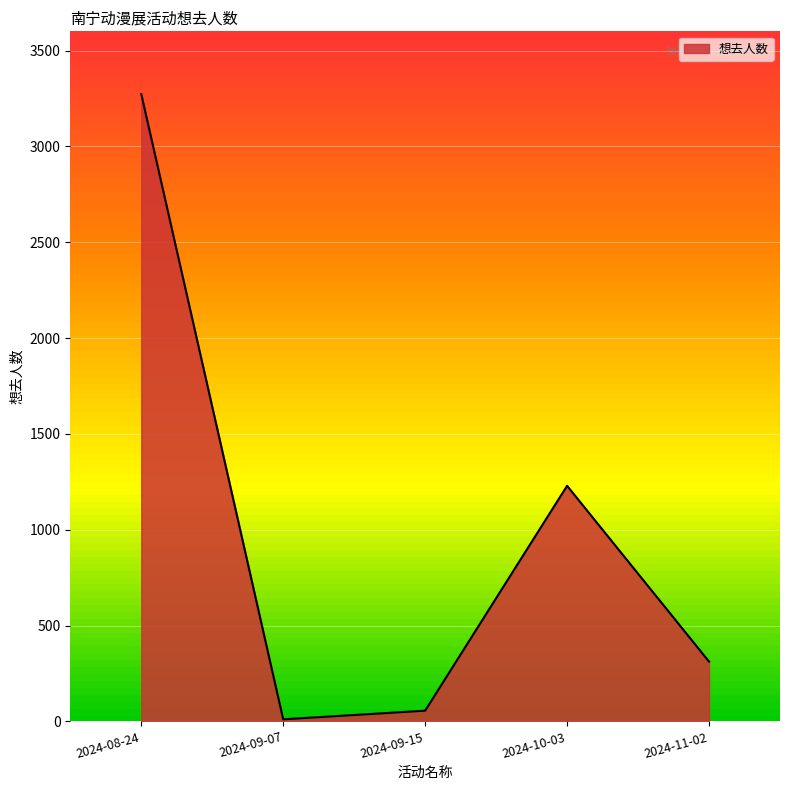

What is the difference between the maximum and minimum values?

3262